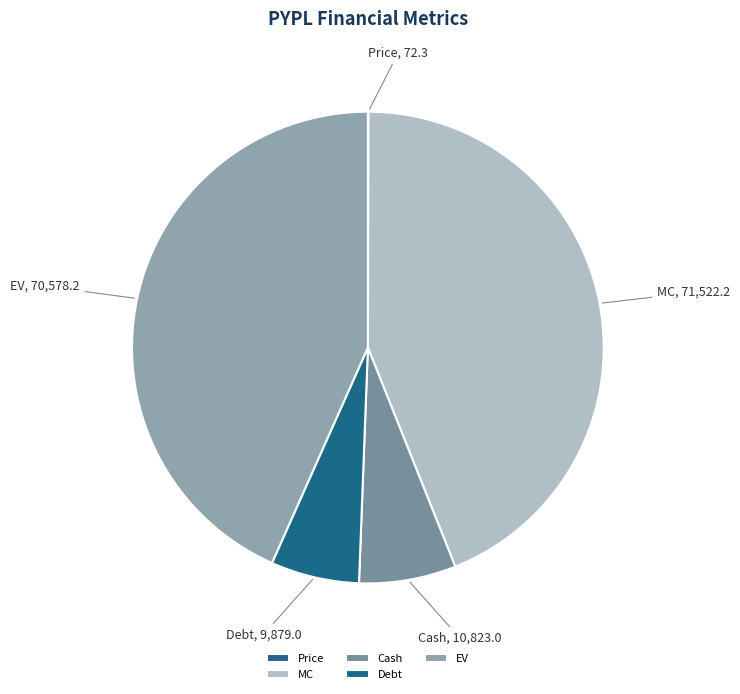

Between MC and Cash, which is larger?

MC